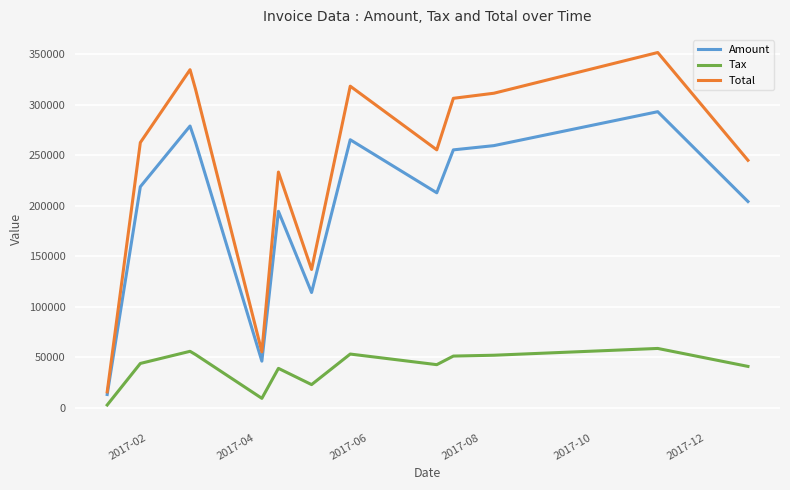

True or false: Total and Tax intersect in this chart.

False